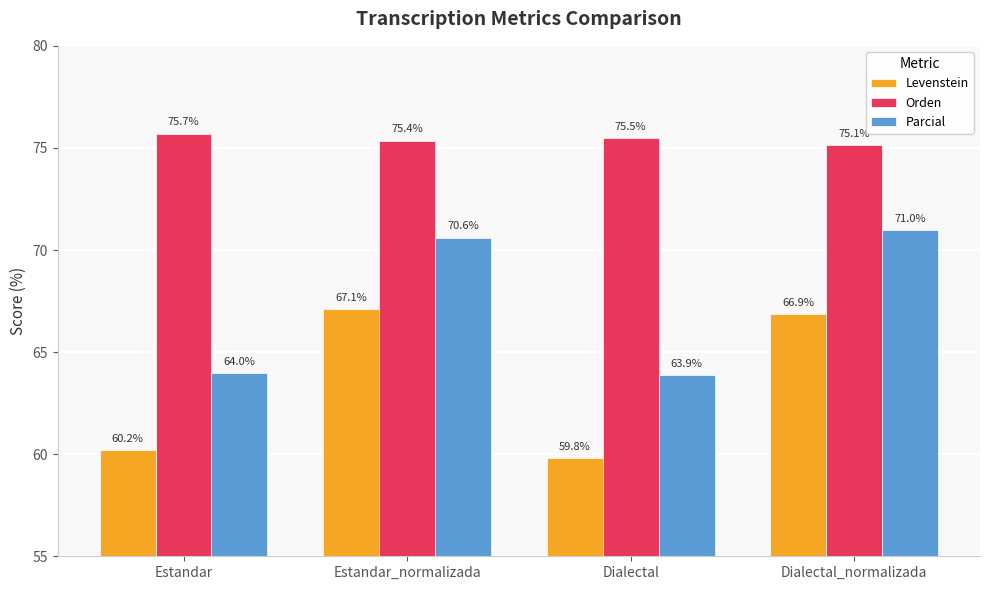

What is the sum of all Levenstein values?

254.0